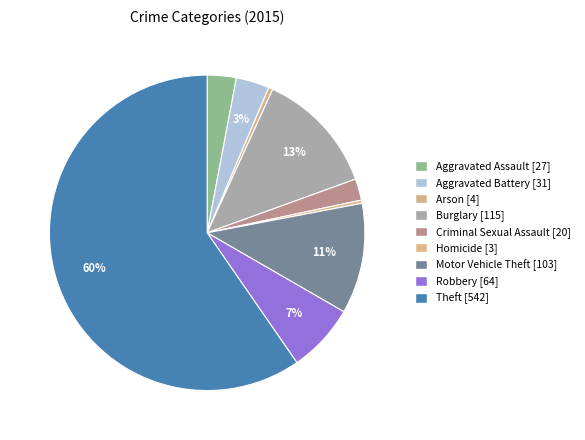

Approximately how many times larger is the value at Burglary [115] compared to Criminal Sexual Assault [20]?

5.8